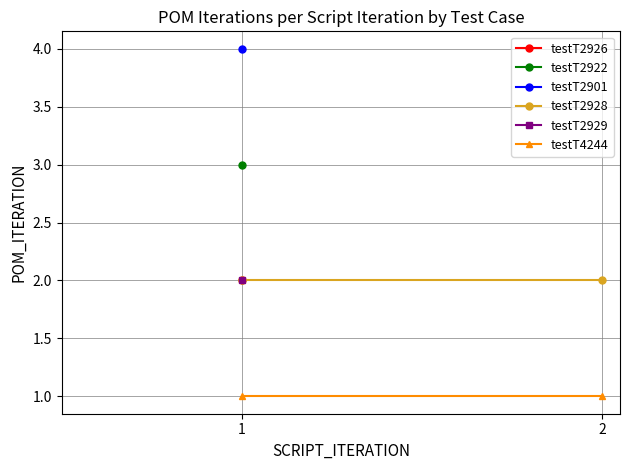

What is the lowest value of the testT4244 series?

1